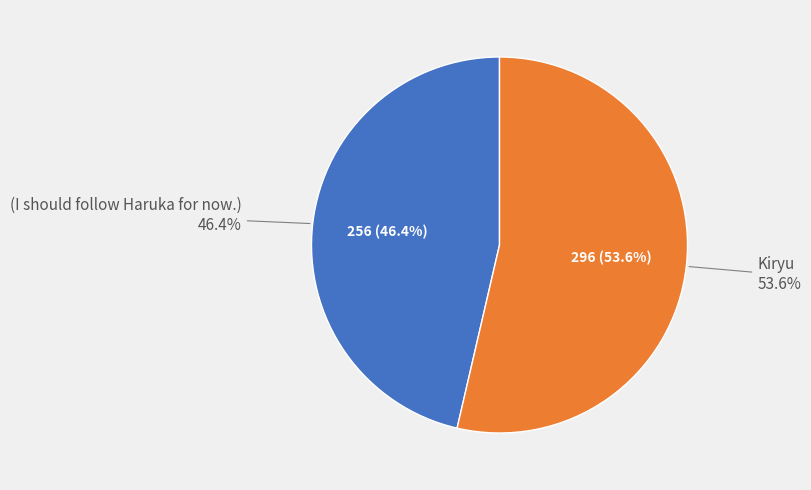

To the nearest percent, what portion does Kiryu represent?

54%